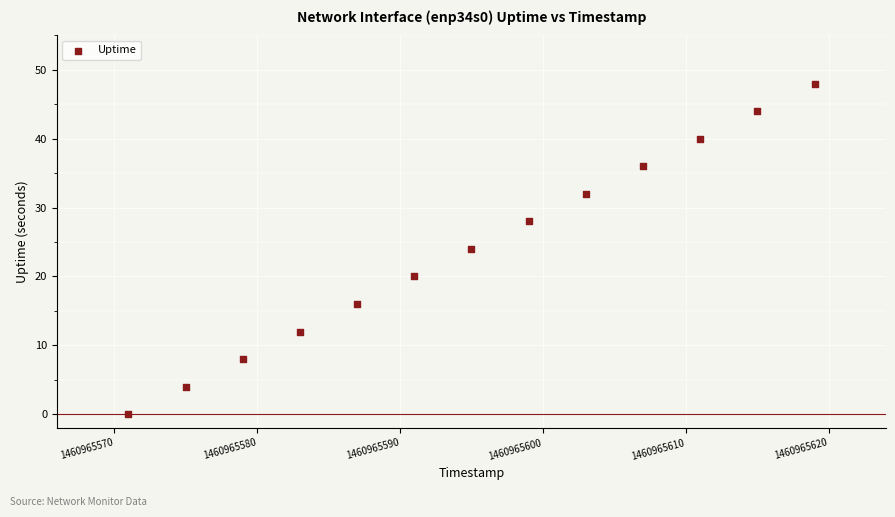

What is the range of Y values (max minus min)?

48